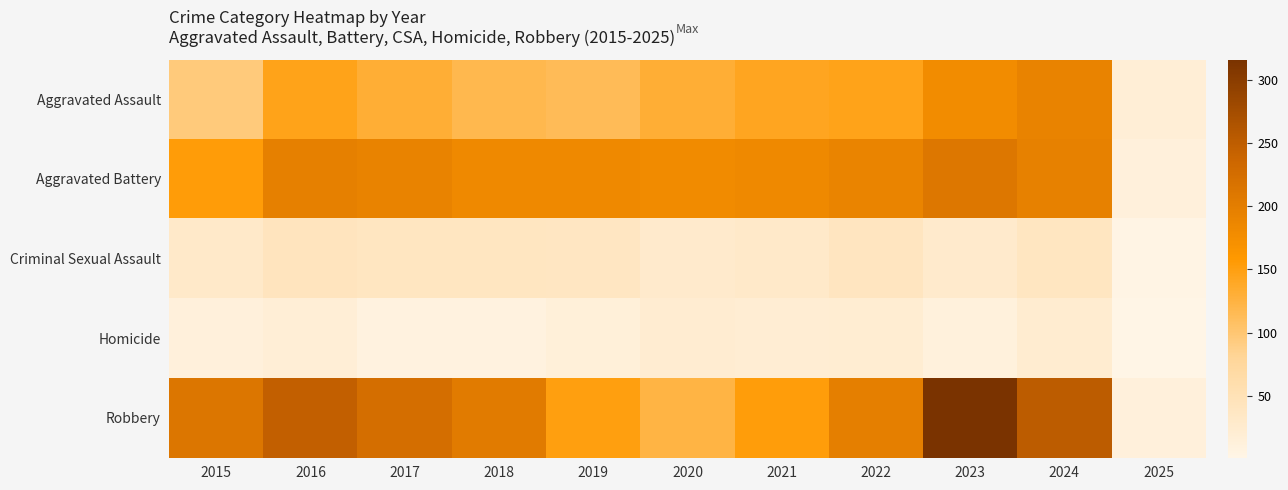

What is the total value across all series at 2023?

741